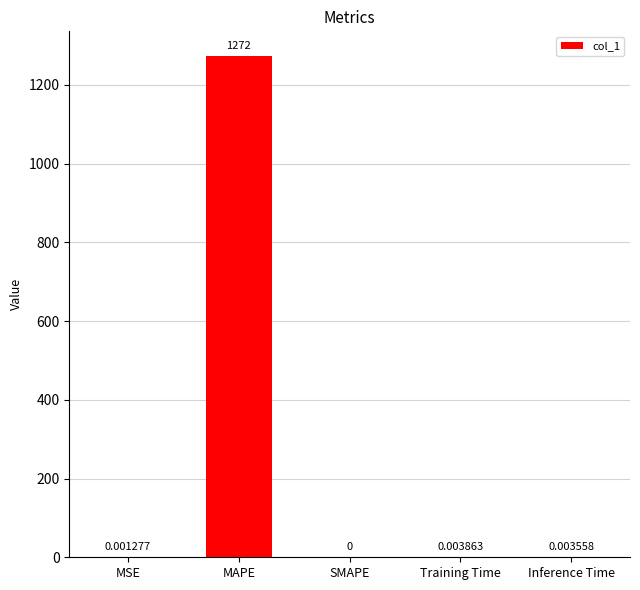

Which label corresponds to the largest value in the chart?

MAPE